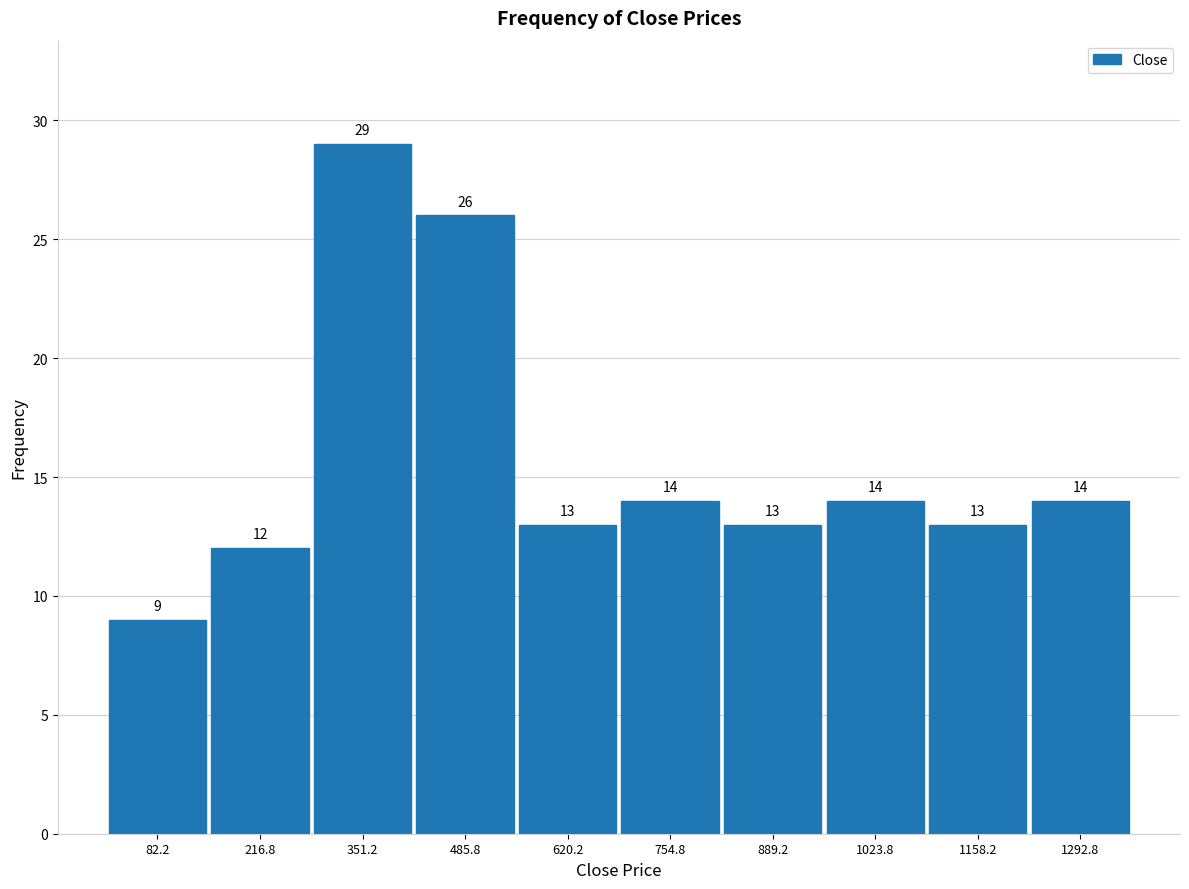

Reading left to right, transcribe this chart: for each bar, give the range it covers on the x-axis and its height. The bar edges are not printed on the chart, so give them approximately, as read against the axis.

20 to 140: 9
140 to 280: 12
280 to 420: 29
420 to 560: 26
560 to 680: 13
680 to 820: 14
820 to 960: 13
960 to 1100: 14
1100 to 1220: 13
1220 to 1360: 14